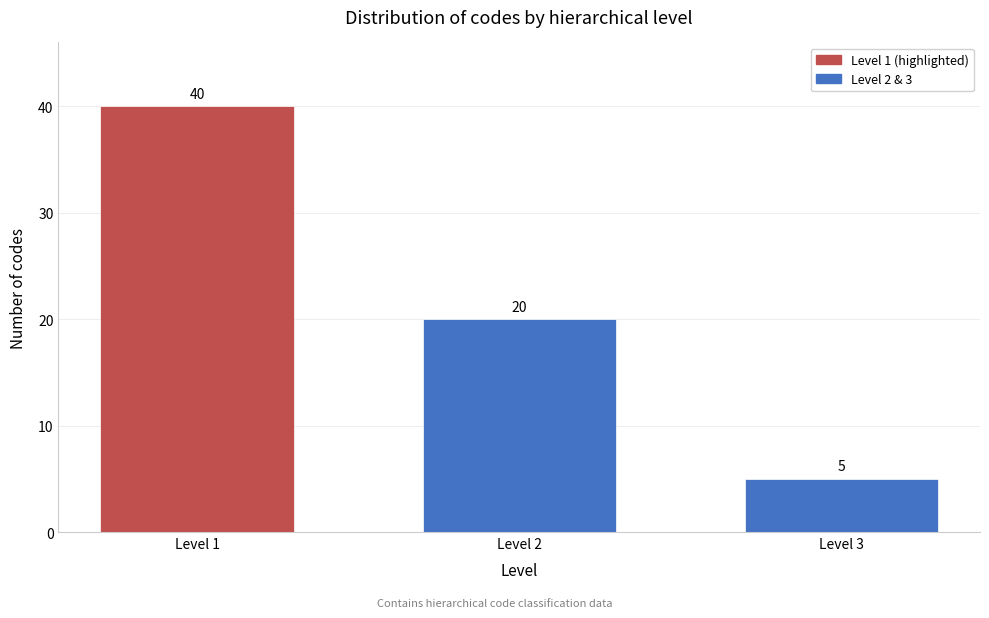

Reading left to right, extract all data points from this chart.

Level 1=40	Level 2=20	Level 3=5